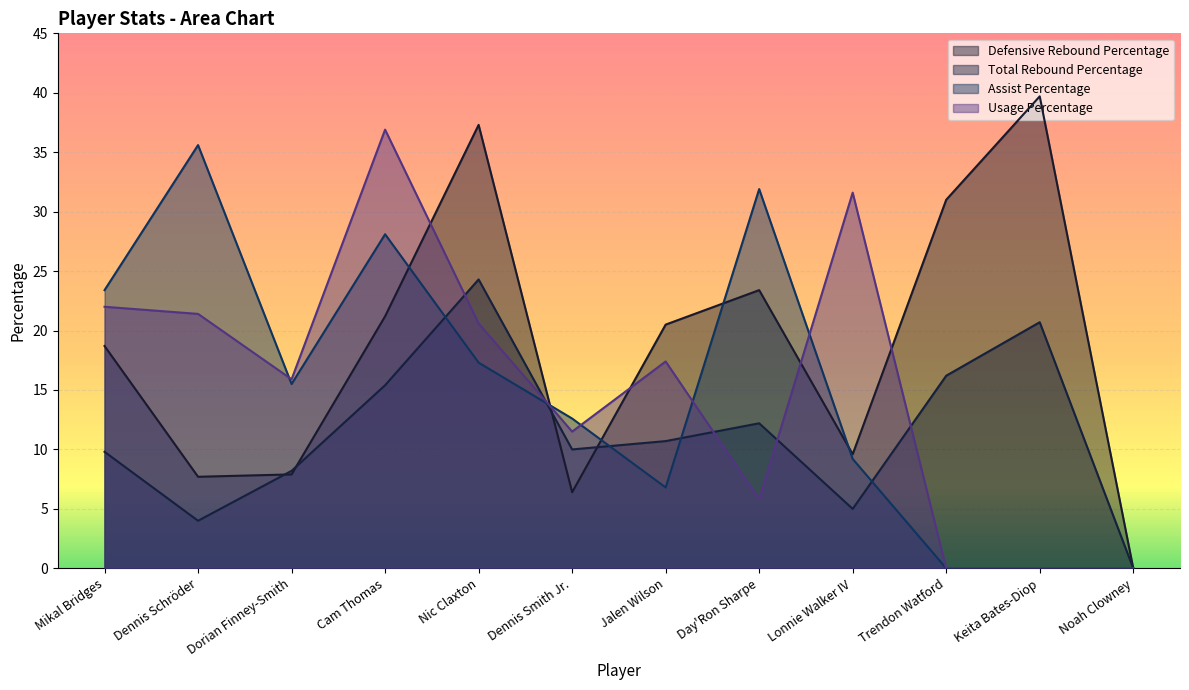

What is the label of the 4th point from the left?

Cam Thomas